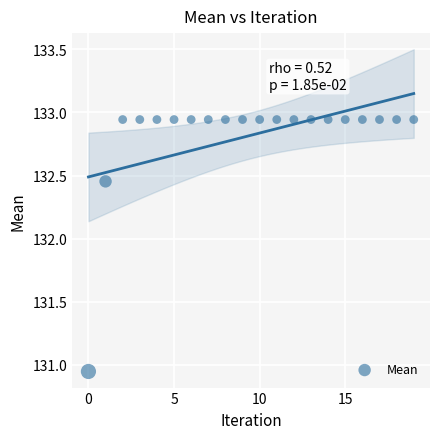

What is the range of Y values (max minus min)?

2.0